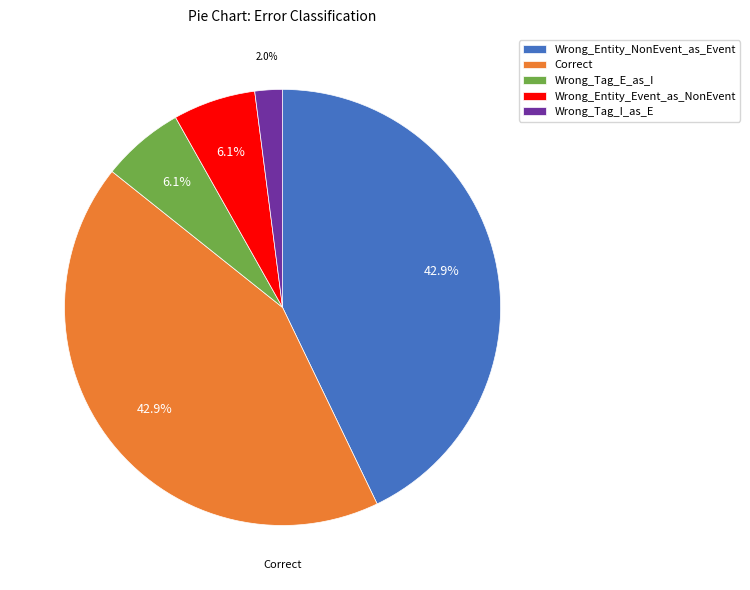

To the nearest percent, what percentage of the pie is Wrong_Tag_E_as_I?

6%